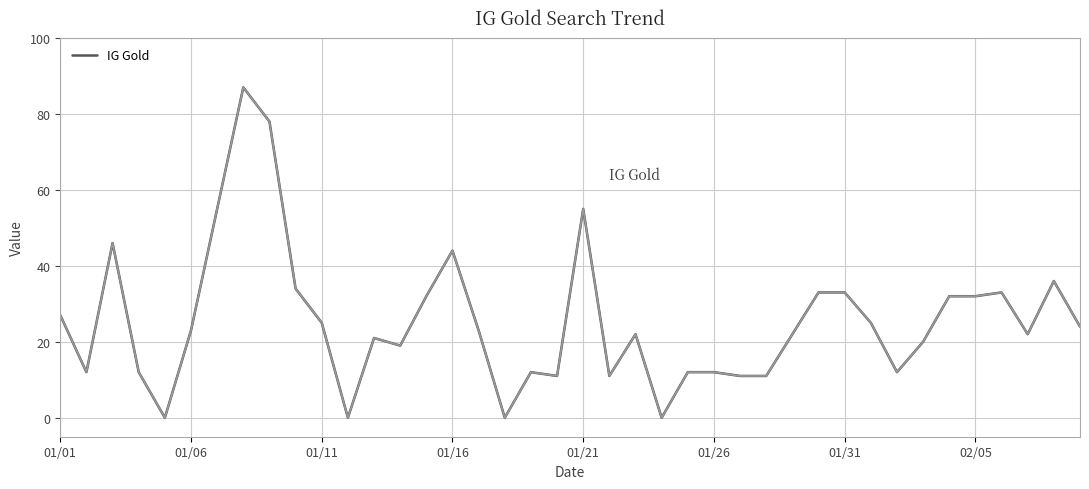

What is the maximum value shown in the chart?

87